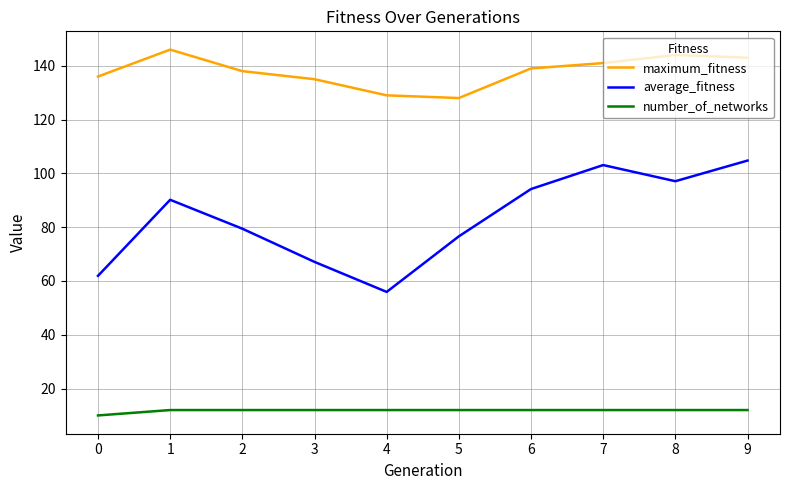

In average_fitness, how many points are lower than both neighbors (excluding endpoints)?

2